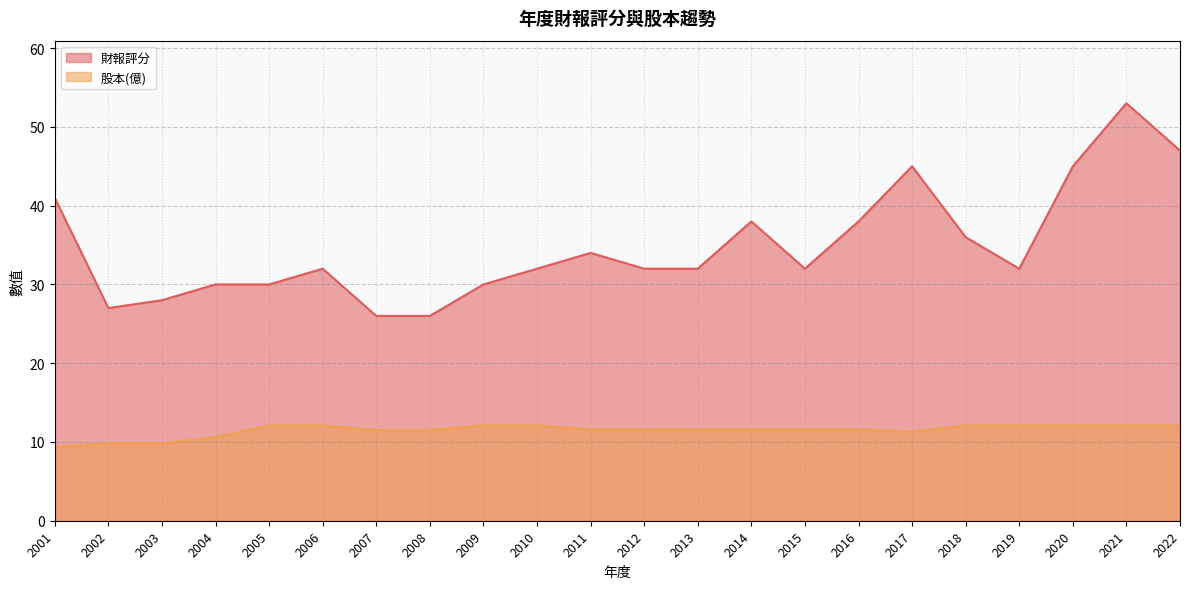

True or false: 財報評分 and 股本(億) intersect in this chart.

False